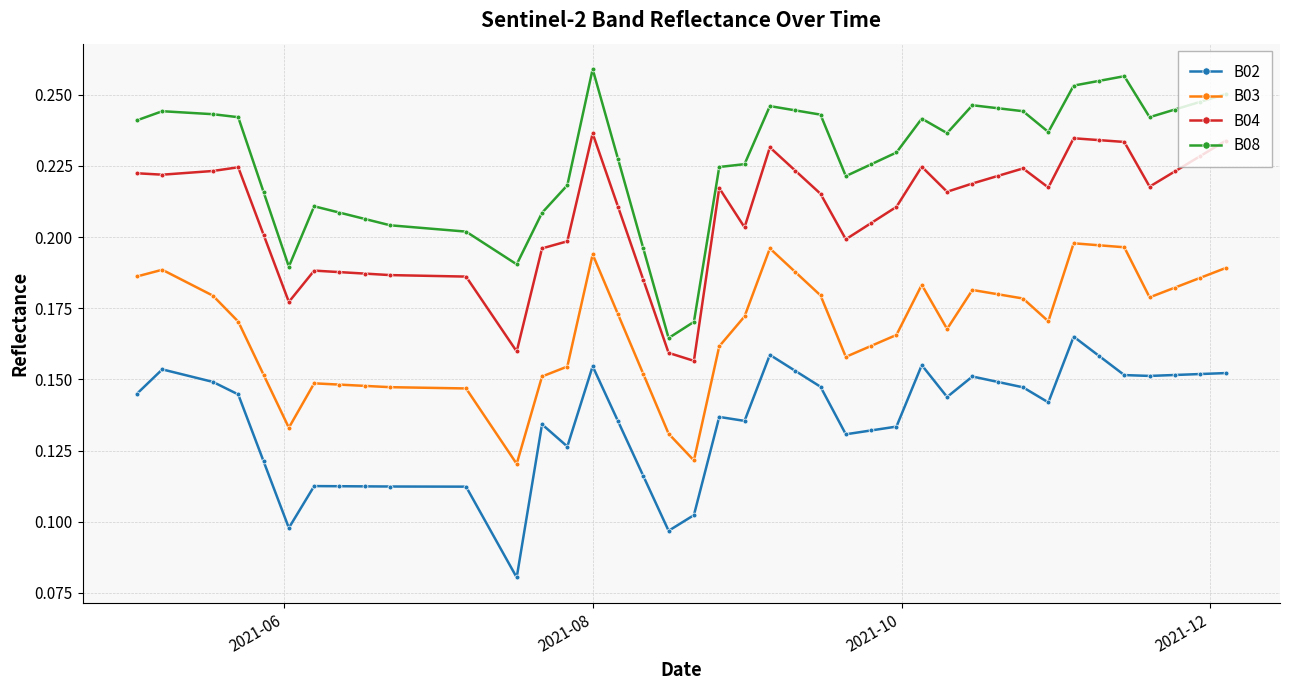

How many lines are shown in the chart?

4